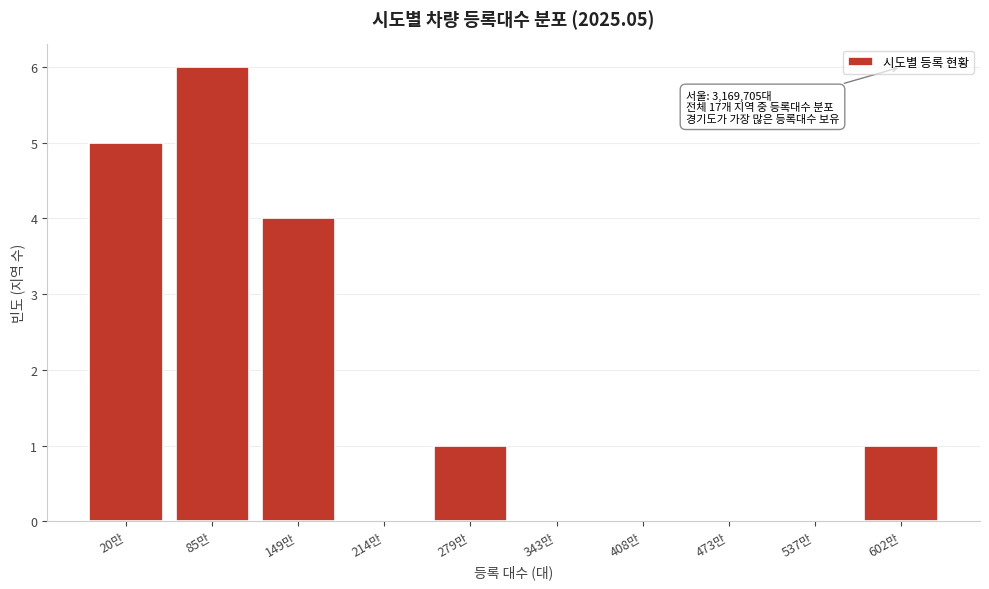

Reading left to right, list all the values displayed in this chart.

20만=5	85만=6	149만=4	214만=0	279만=1	343만=0	408만=0	473만=0	537만=0	602만=1